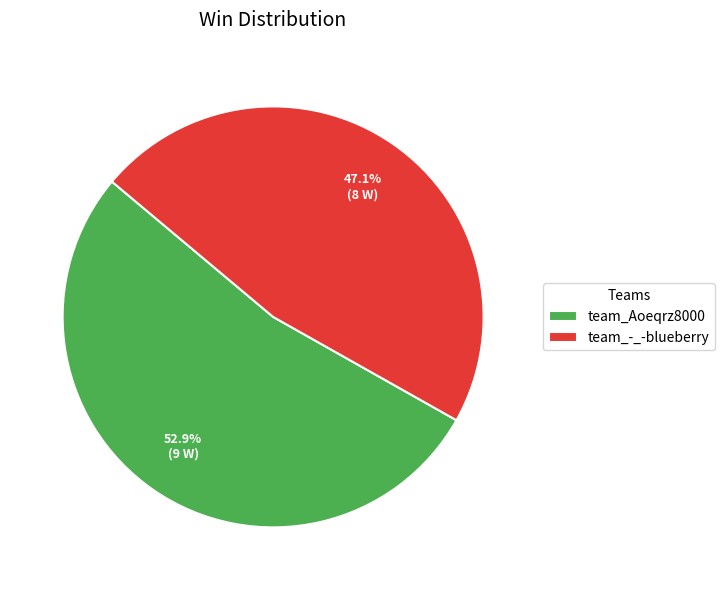

Does any single category account for the majority?

Yes